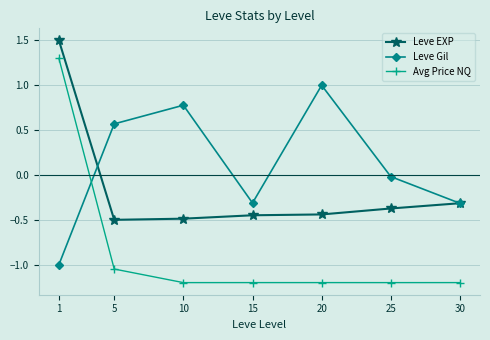

How many data points in Avg Price NQ are above -1?

1